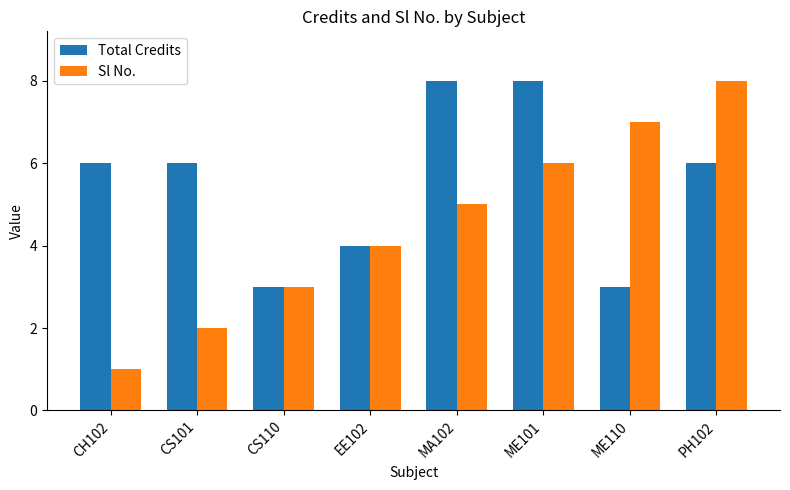

Reading left to right, what are all the values shown in this chart?

Total Credits: 6	6	3	4	8	8	3	6
Sl No.: 1	2	3	4	5	6	7	8